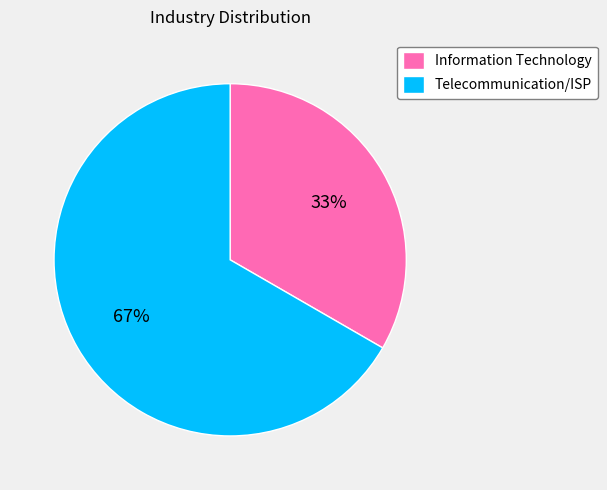

How many slices are in this pie chart?

2